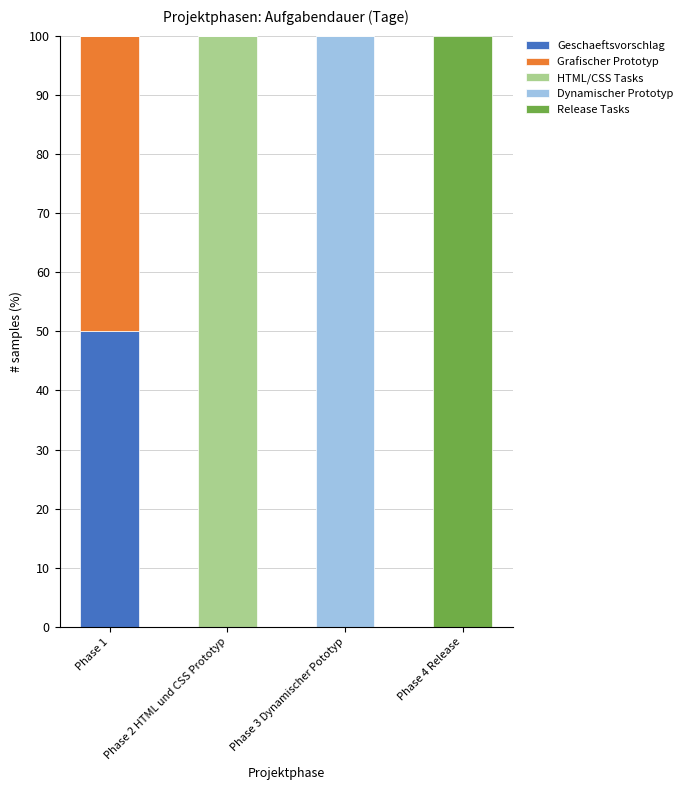

Count the number of data series in this chart.

5